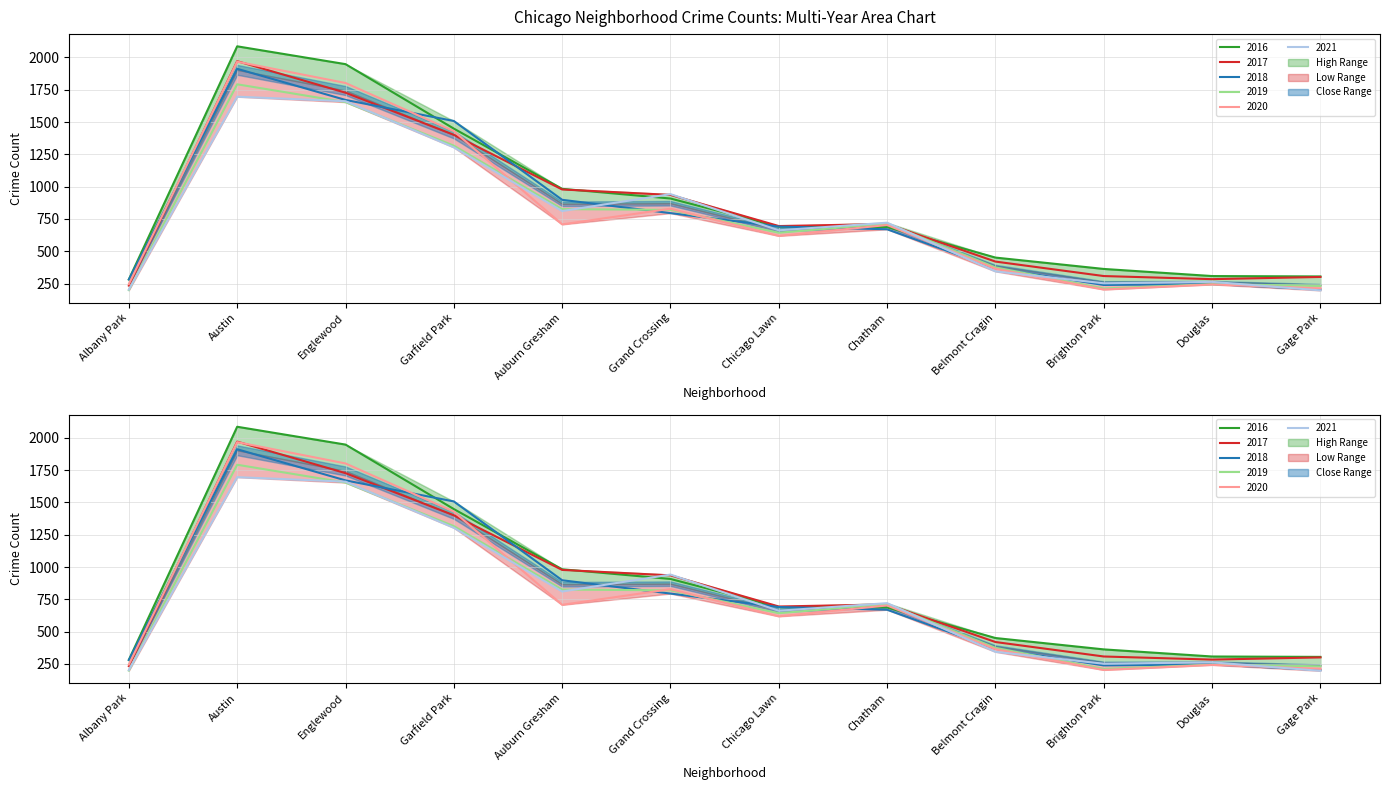

At which category does 2020 reach its first local peak?

Austin